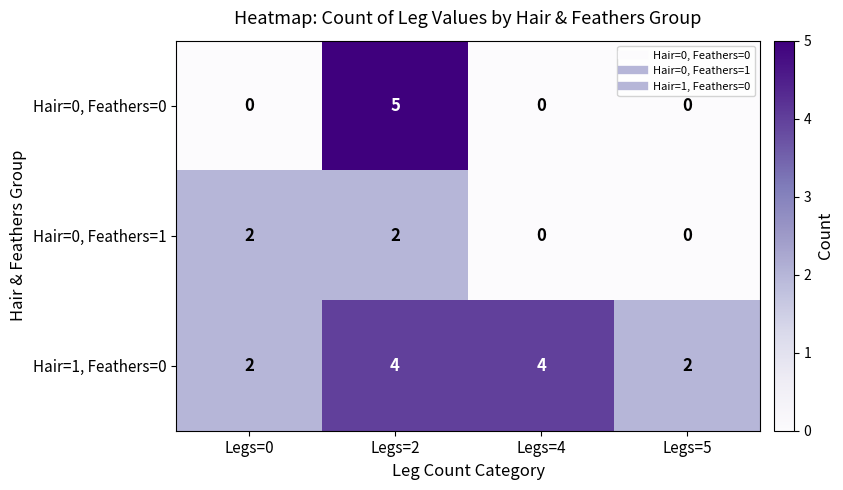

At how many categories does at least one series exceed 1?

4